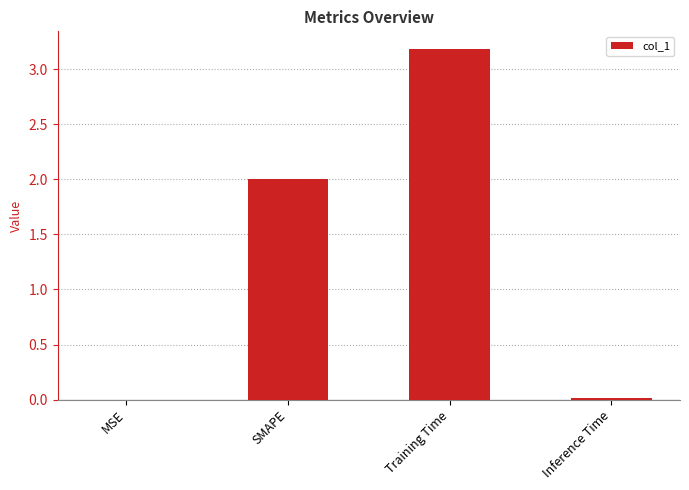

What is the ratio of the value at Training Time to the value at SMAPE?

1.6